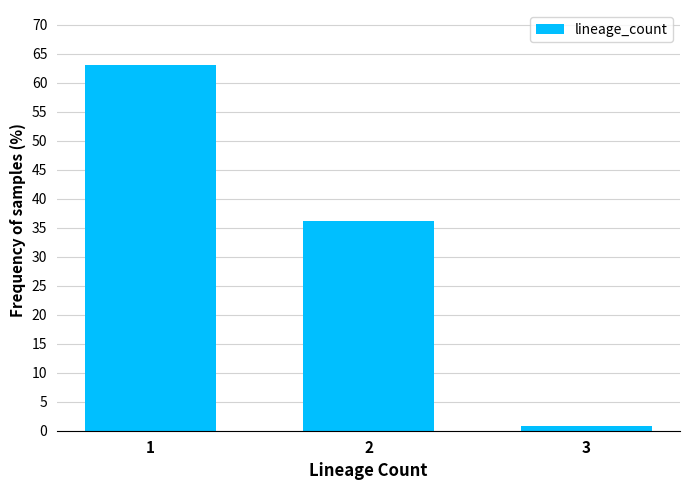

Reading left to right, transcribe all the data shown in this chart.

63.1	36.2	0.7